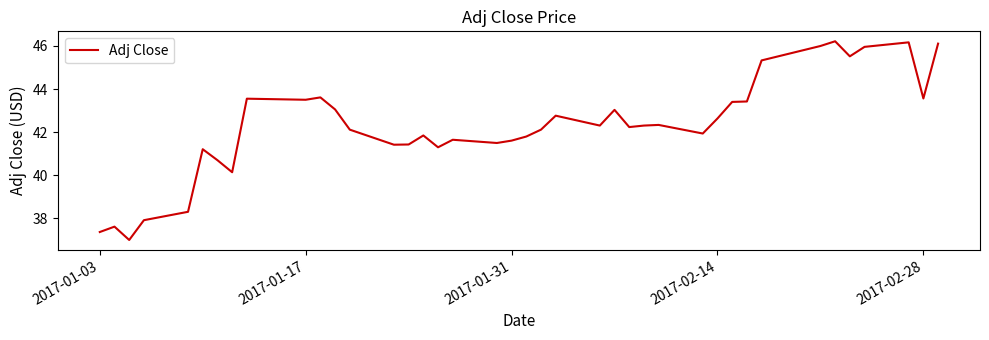

What is the greatest value displayed?

46.2